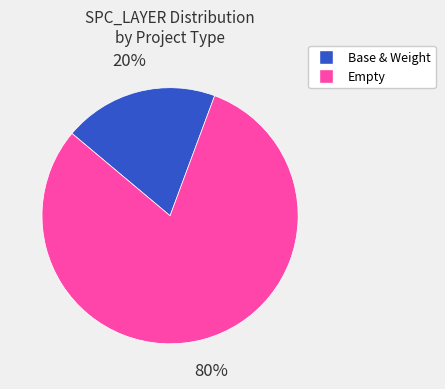

Is there a majority slice in this chart?

Yes